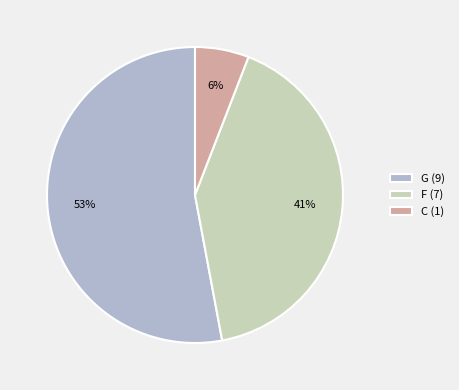

Between F (7) and G (9), which is larger?

G (9)